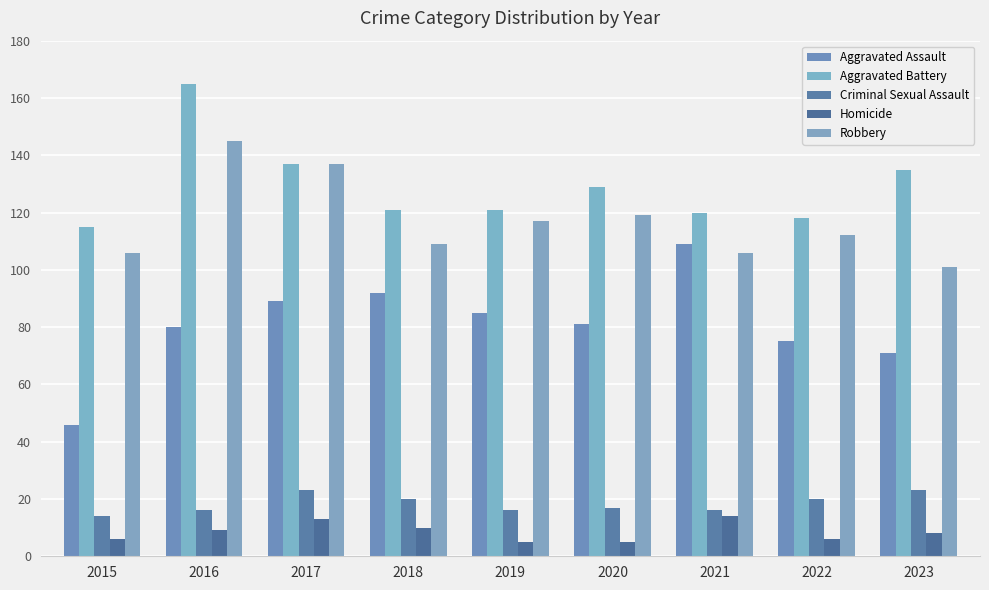

Is it true that Robbery equals 119 at 2020?

True